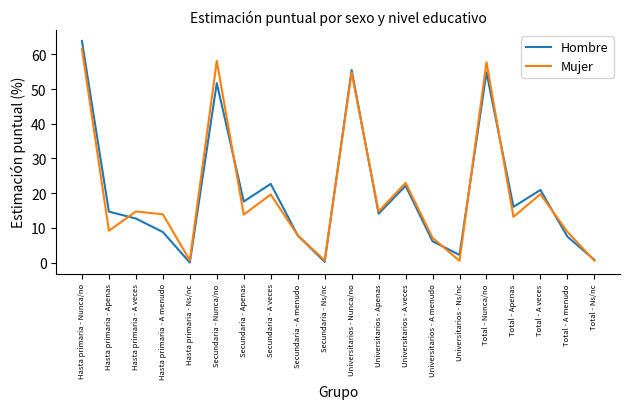

What position from the right is Total - A veces?

3